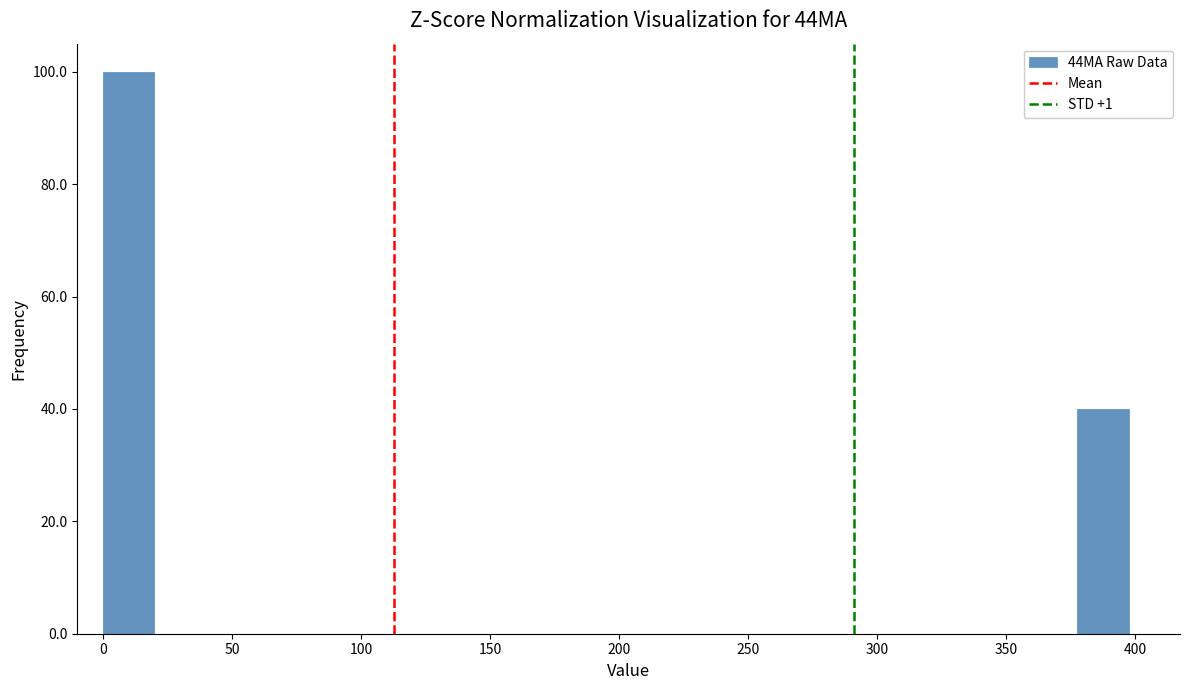

Read against the x-axis, roughly where is the centre of the tallest bar?

10